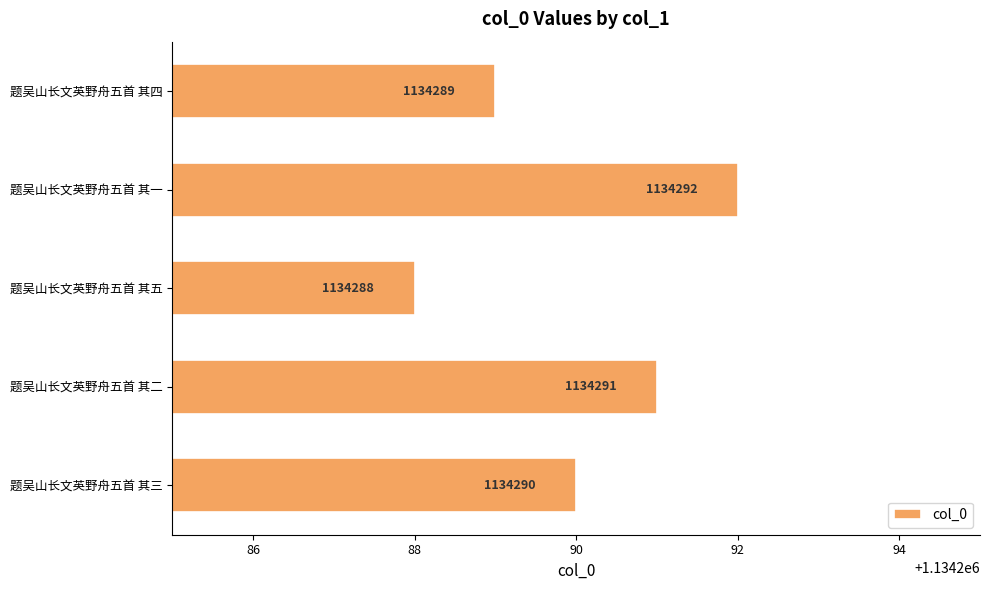

Is it true that the value at 题吴山长文英野舟五首 其二 is 1980912?

False